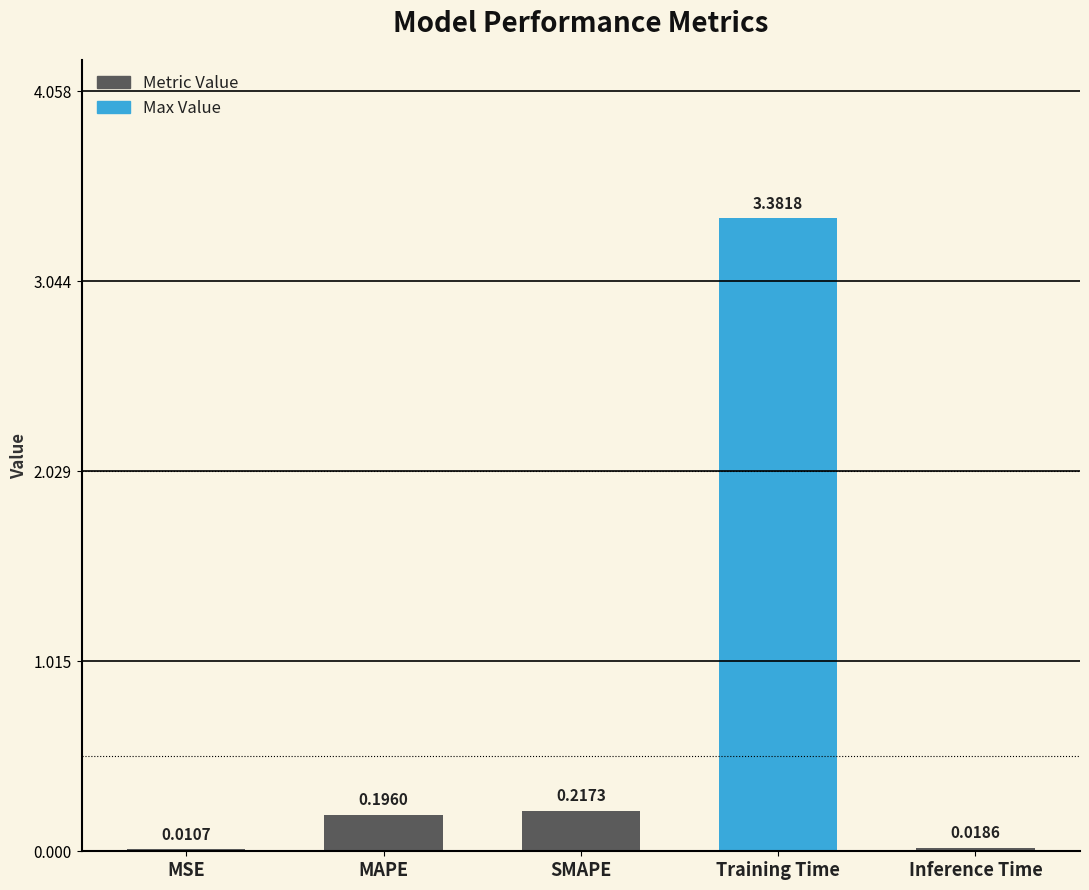

What is the change in value from Training Time to Inference Time?

-3.4